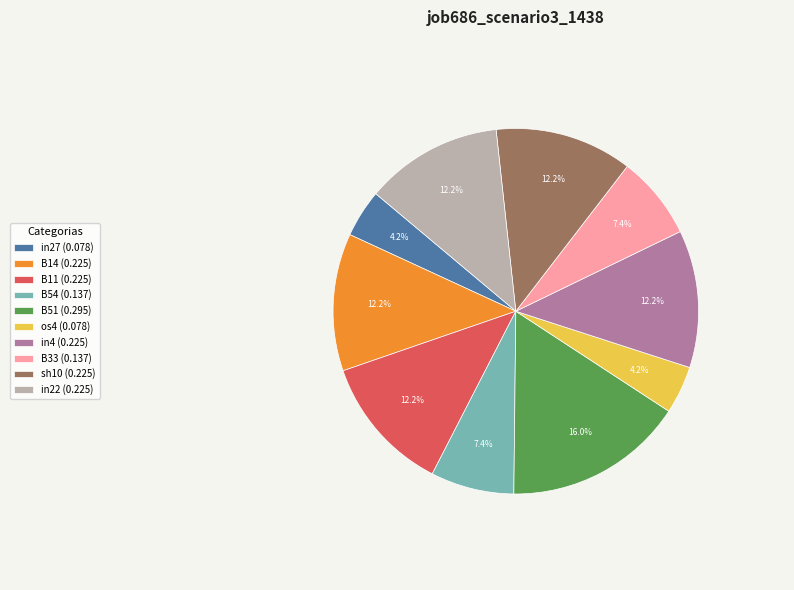

How much of the chart is everything except in27 (0.078)?

95.8%